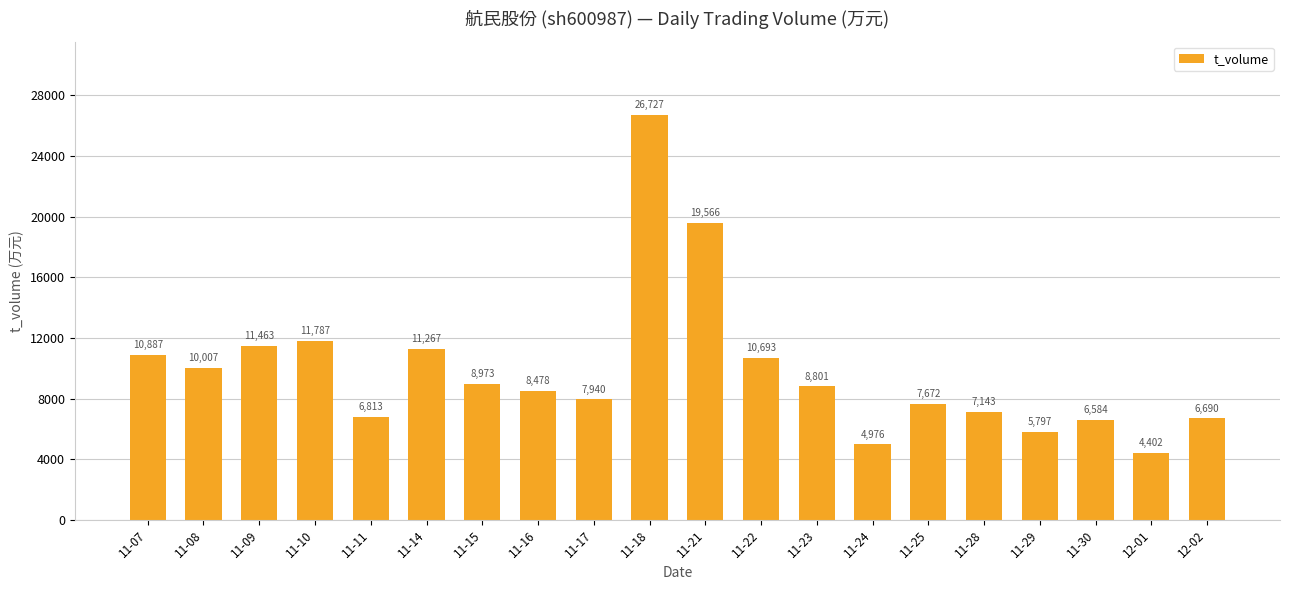

Between 11-07 and 11-16, which is larger?

11-07